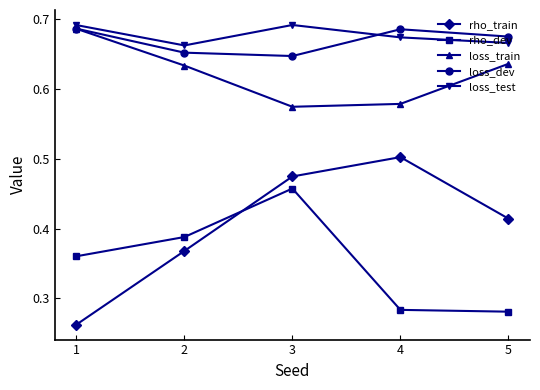

Between 1 and 2, which series saw the biggest shift?

rho_train